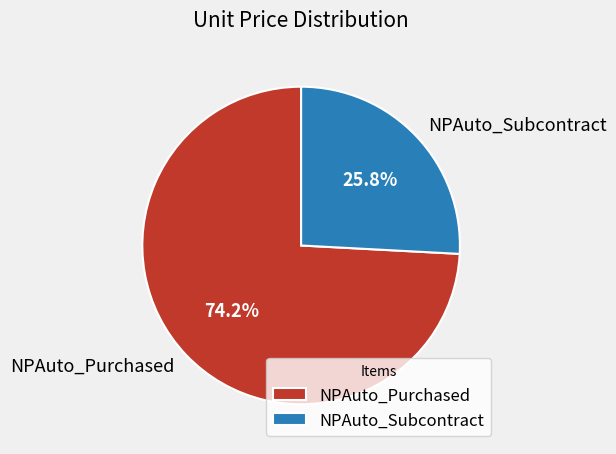

Approximately how many times larger is the value at NPAuto_Subcontract compared to NPAuto_Purchased?

0.3